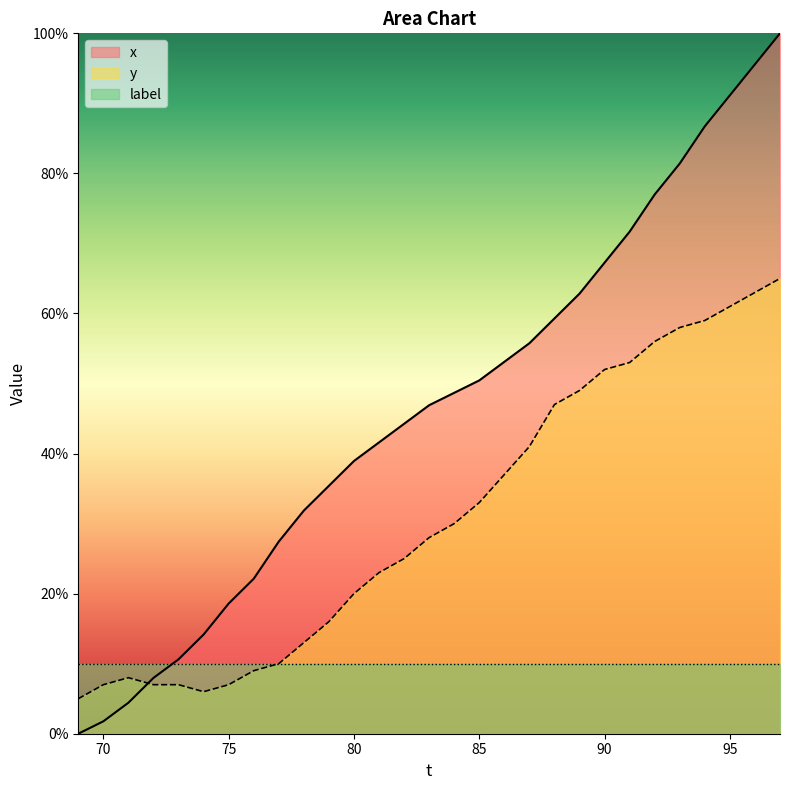

What is the value of the x point at the 3rd from the left?

4.4